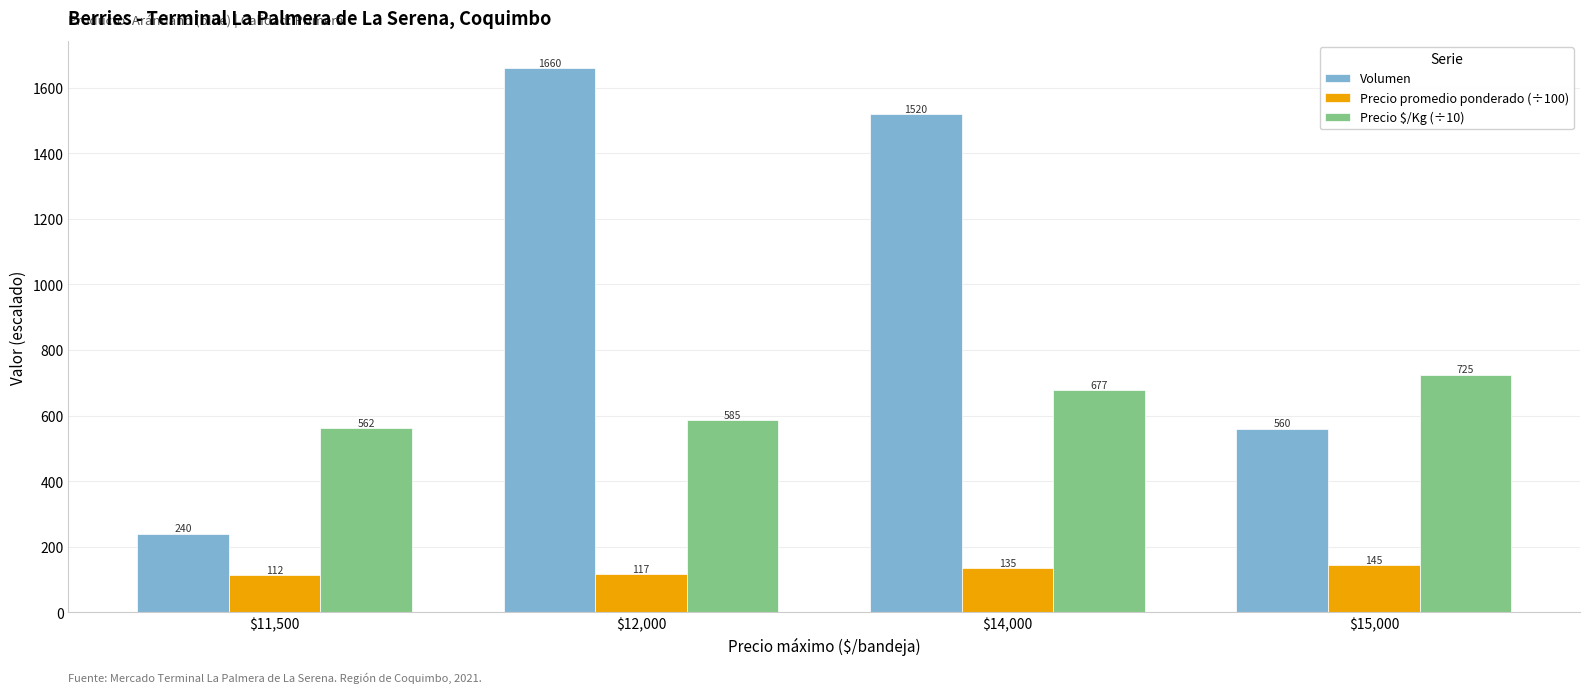

What are all the series names shown in the legend?

Volumen, Precio promedio ponderado (÷100), Precio $/Kg (÷10)